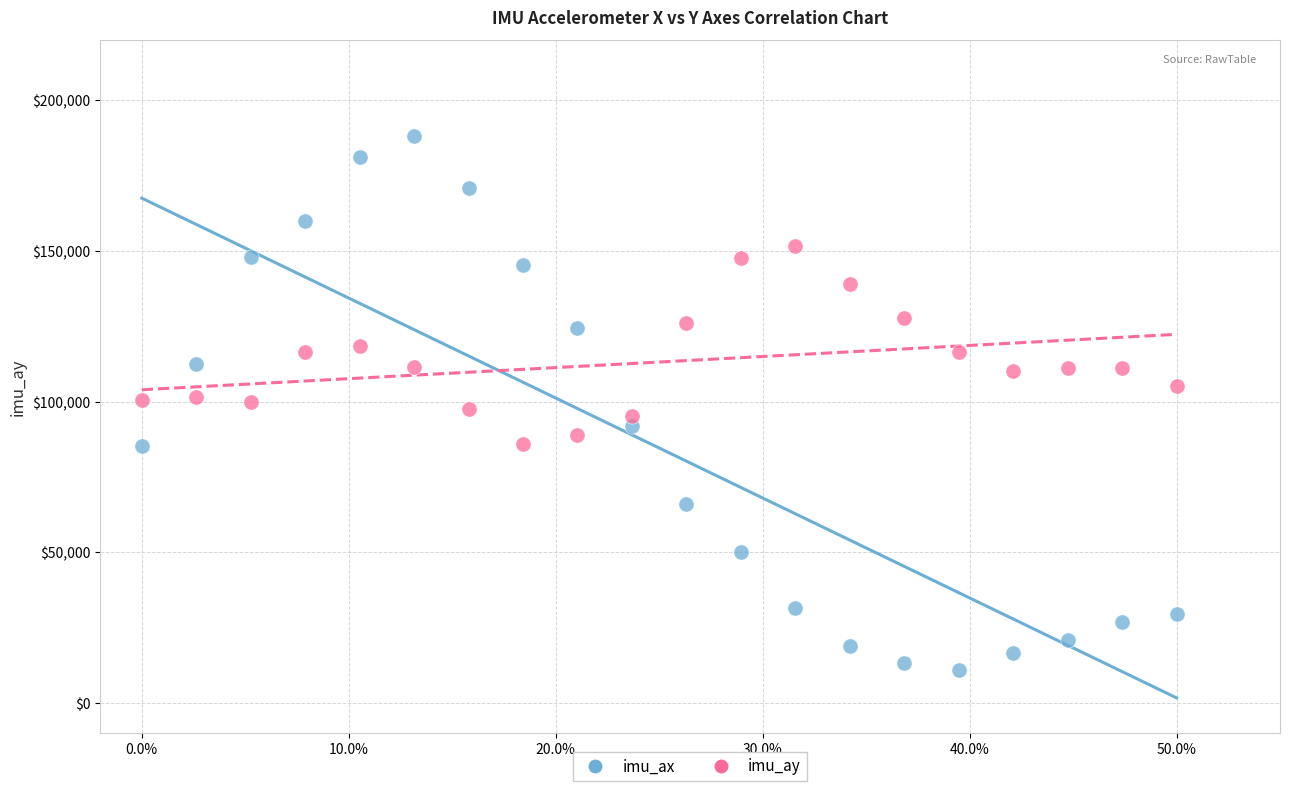

Across all data points, what is the range of X values (max minus min)?

50.0